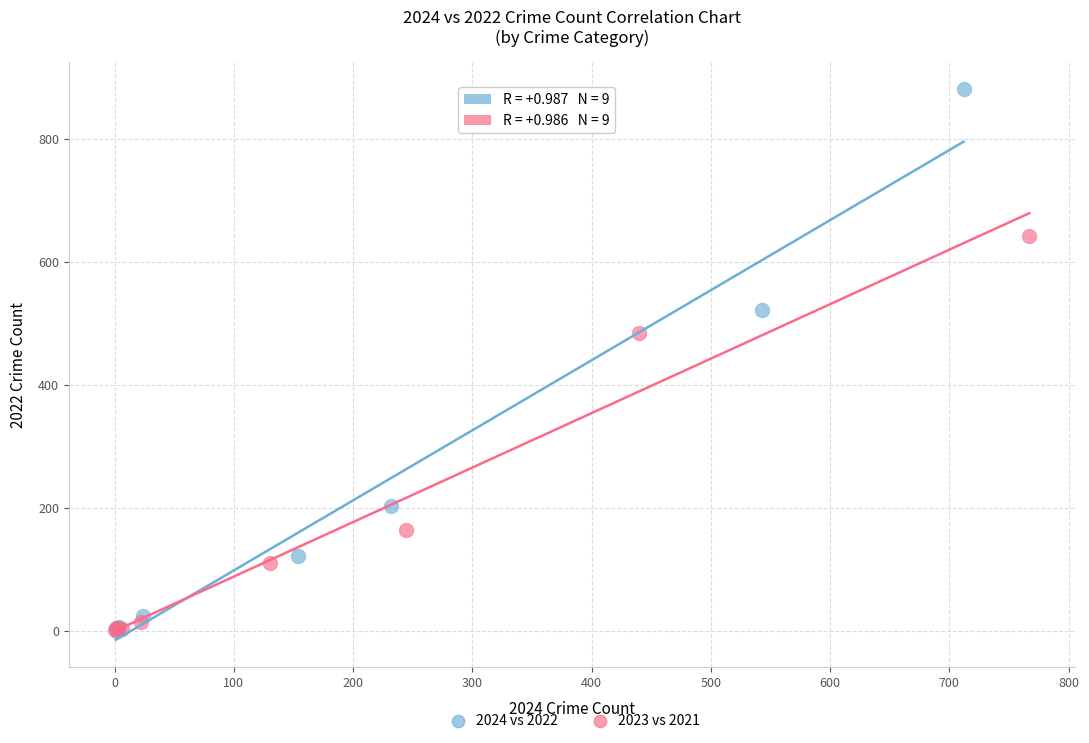

Which series has the widest spread of Y values?

2024 vs 2022